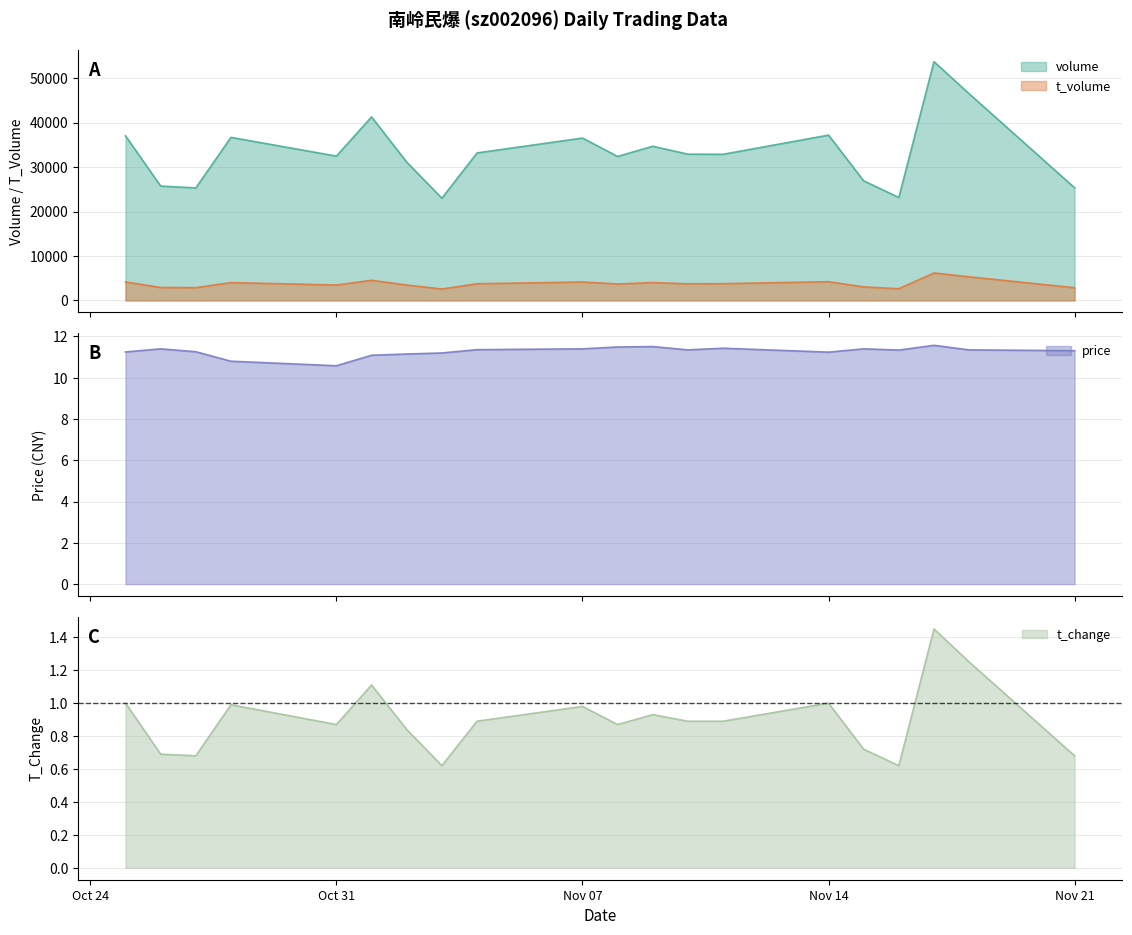

What is the lowest value of the t_volume series?

2571